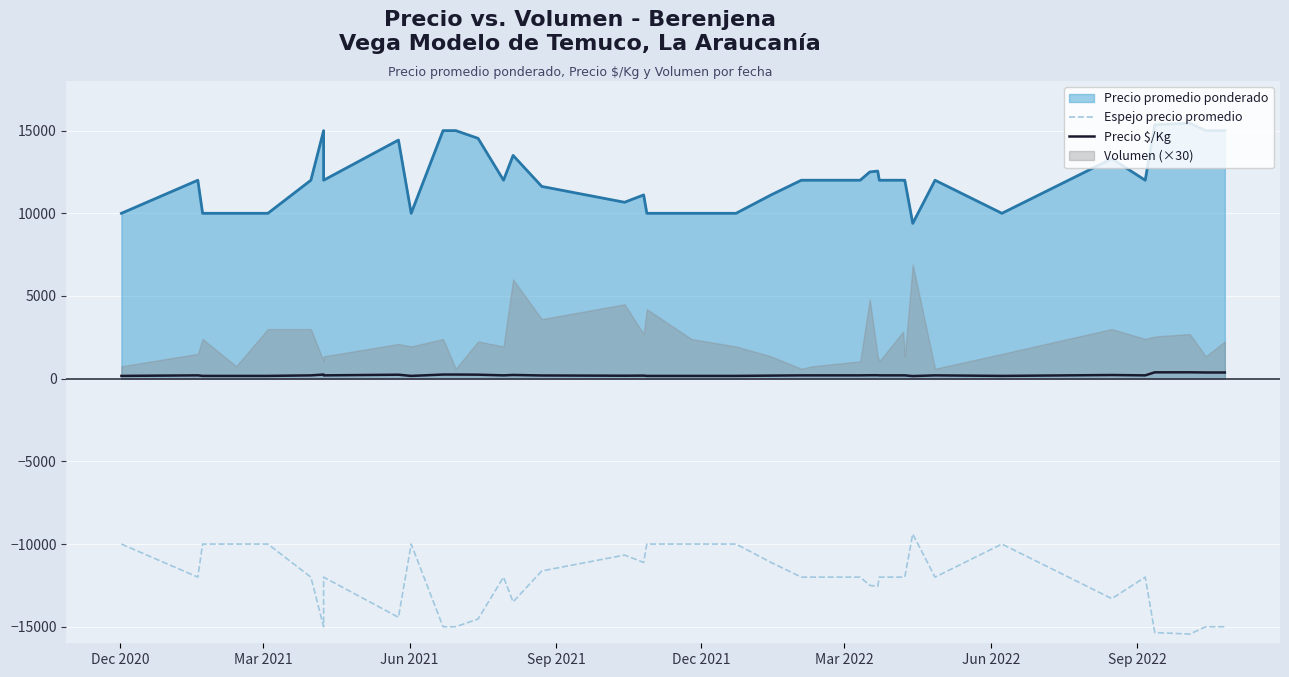

True or false: Espejo precio promedio and Precio $/Kg cross at least once.

False